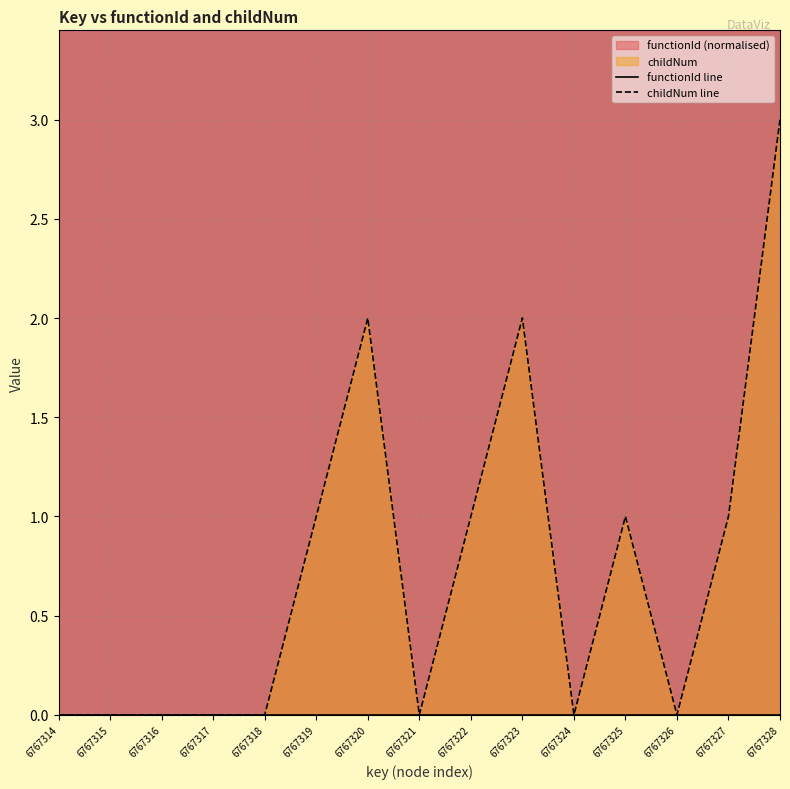

Reading right to left, extract all data points from this chart.

functionId line: 0	0	0	0	0	0	0	0	0	0	0	0	0	0	0
childNum line: 3	1	0	1	0	2	1	0	2	1	0	0	0	0	0